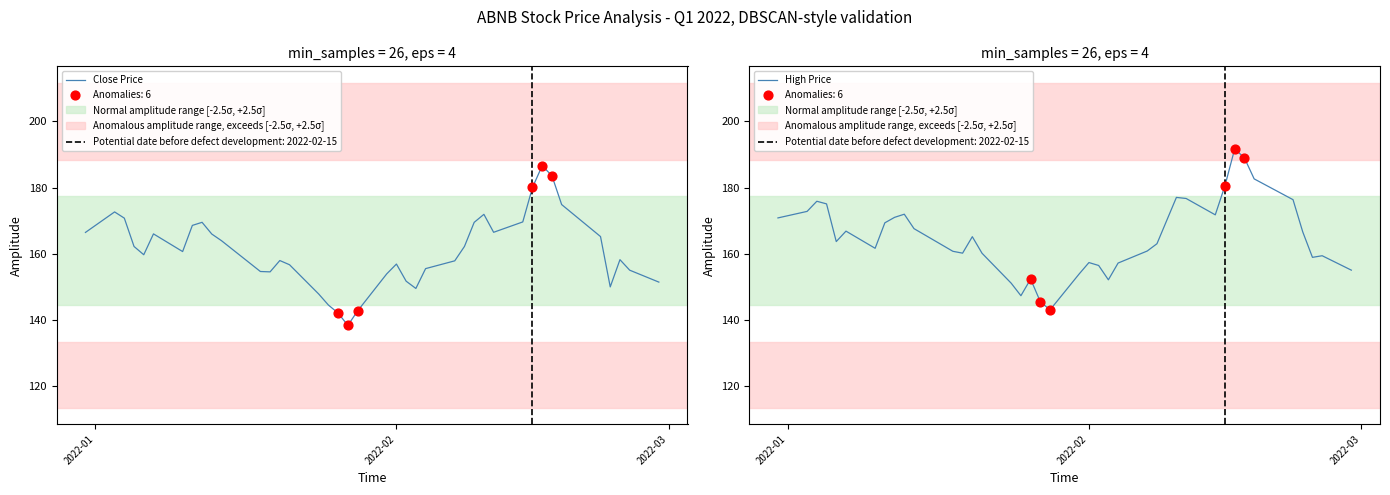

At how many categories does at least one series exceed 189?

1